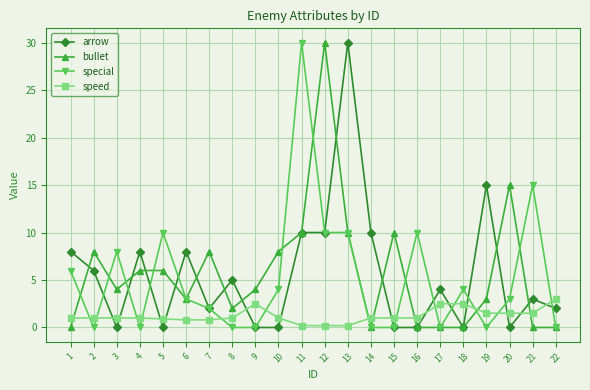

True or false: arrow and bullet intersect in this chart.

True